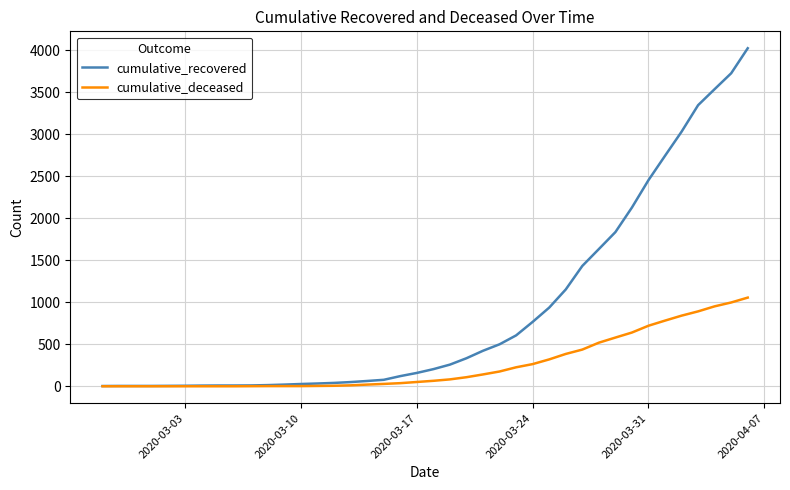

What is the highest value of the cumulative_recovered series?

4026